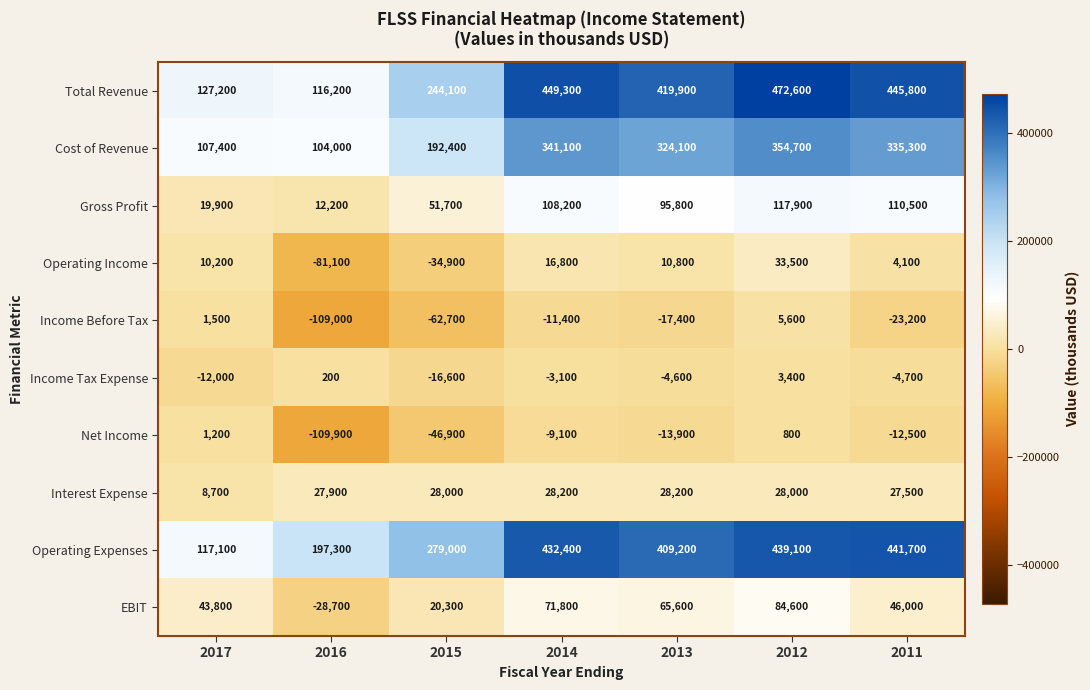

Which category has the lowest value in the Operating Expenses series?

2017